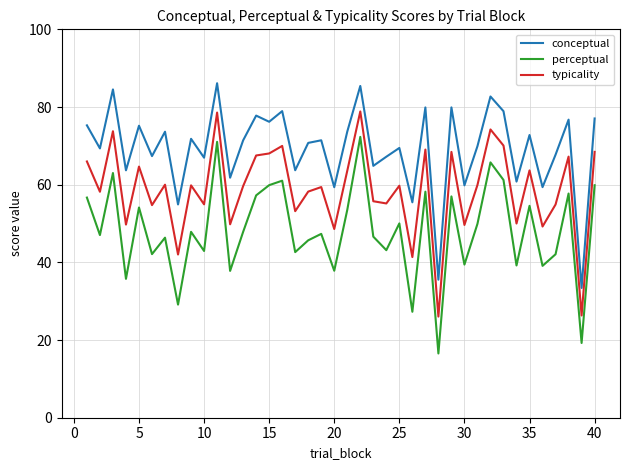

What is the difference between the maximum and second lowest values in the perceptual series?

53.1